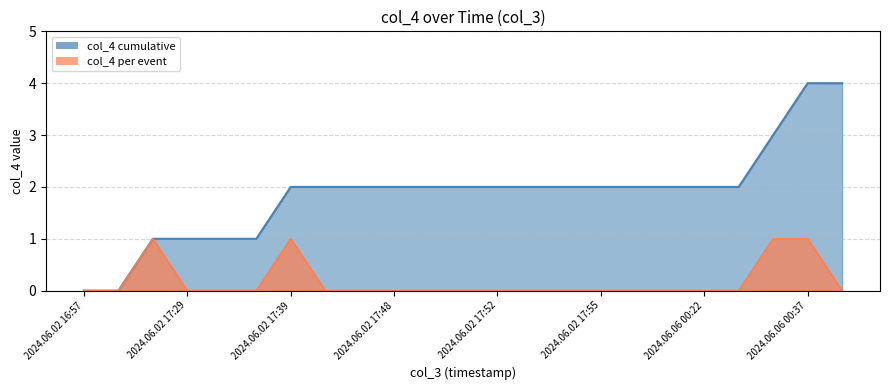

Rank the categories by value from lowest to highest.

2024.06.02 16:57, 2024.06.02 16:58, 2024.06.02 17:29, 2024.06.02 17:31, 2024.06.02 17:32, 2024.06.02 17:40, 2024.06.02 17:42, 2024.06.02 17:48, 2024.06.02 17:50, 2024.06.02 17:51, 2024.06.02 17:52, 2024.06.02 17:53, 2024.06.02 17:54, 2024.06.02 17:55, 2024.06.02 18:20, 2024.06.02 19:16, 2024.06.06 00:22, 2024.06.06 00:23, 2024.06.06 00:38, 2024.06.02 17:00, 2024.06.02 17:39, 2024.06.06 00:29, 2024.06.06 00:37